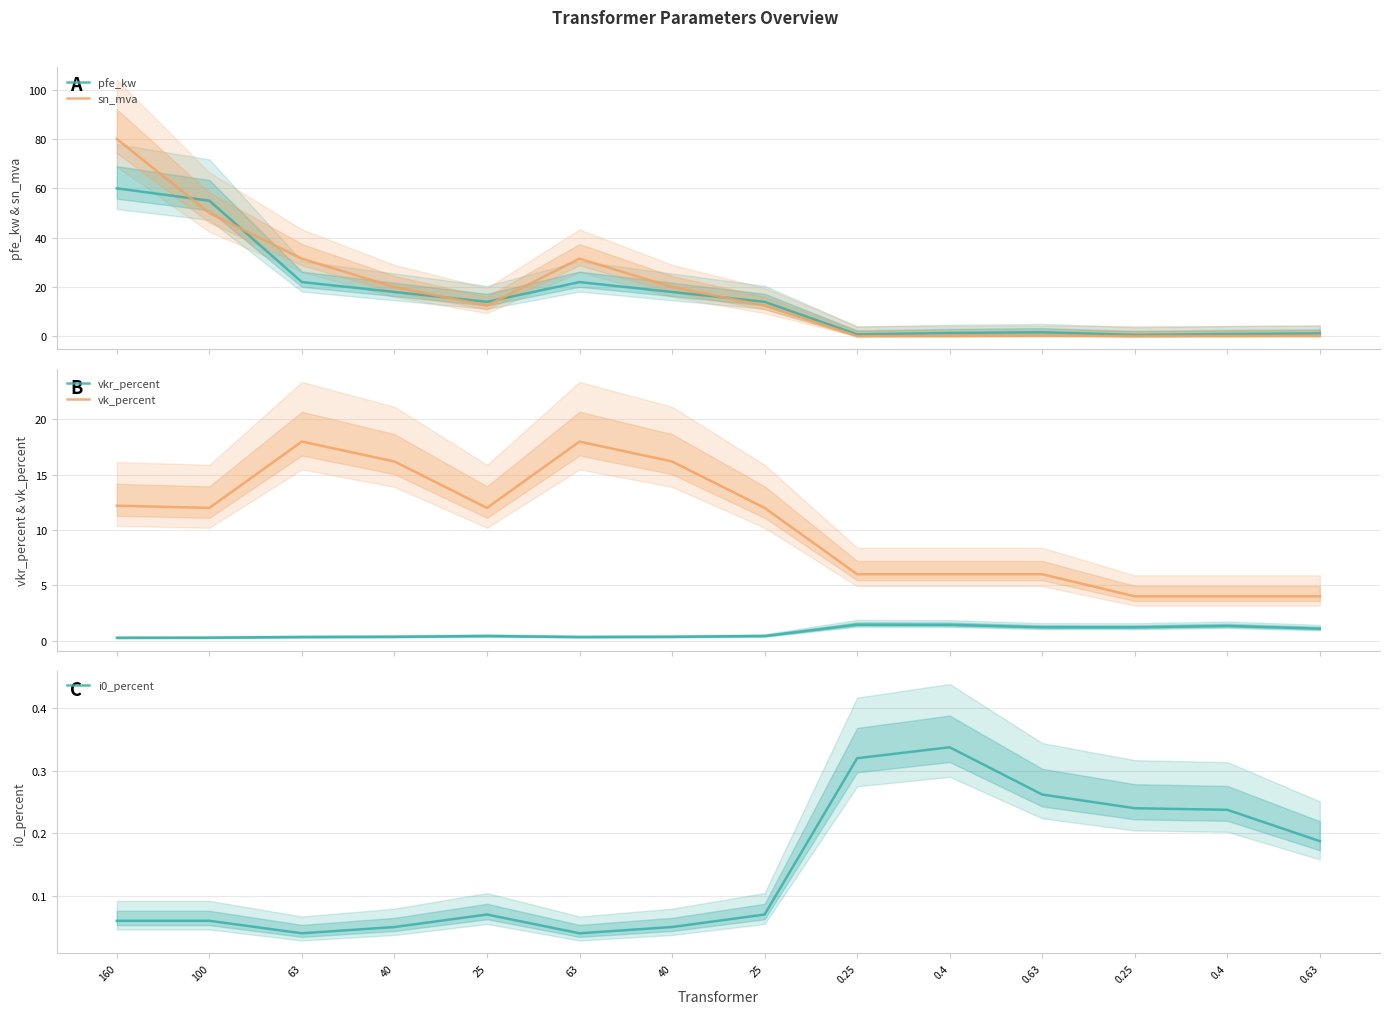

Is it true that vkr_percent equals 1.2 at 0.63?

True